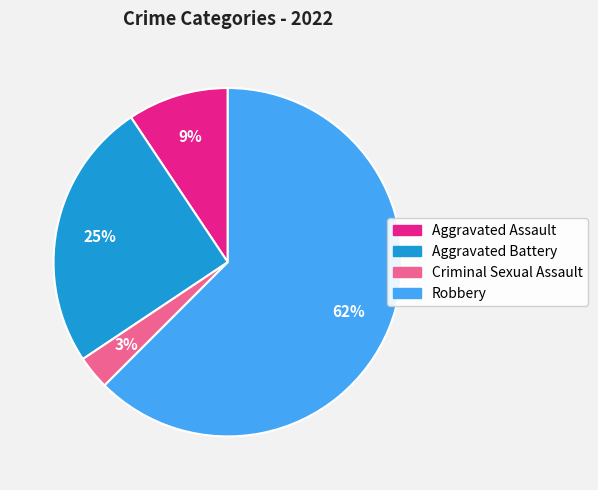

The Robbery slice represents 62% of the pie. True or false?

True